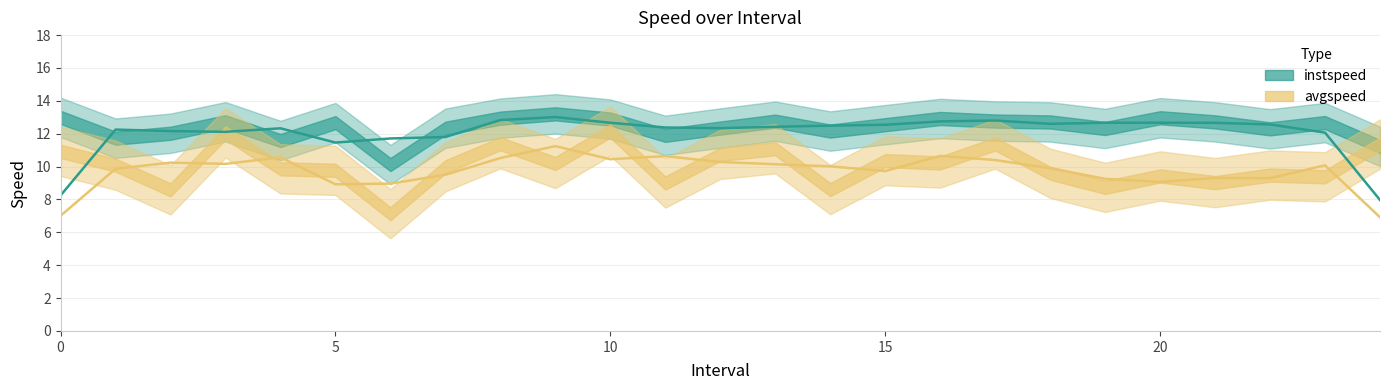

What is the sum of all instspeed values?

309.6